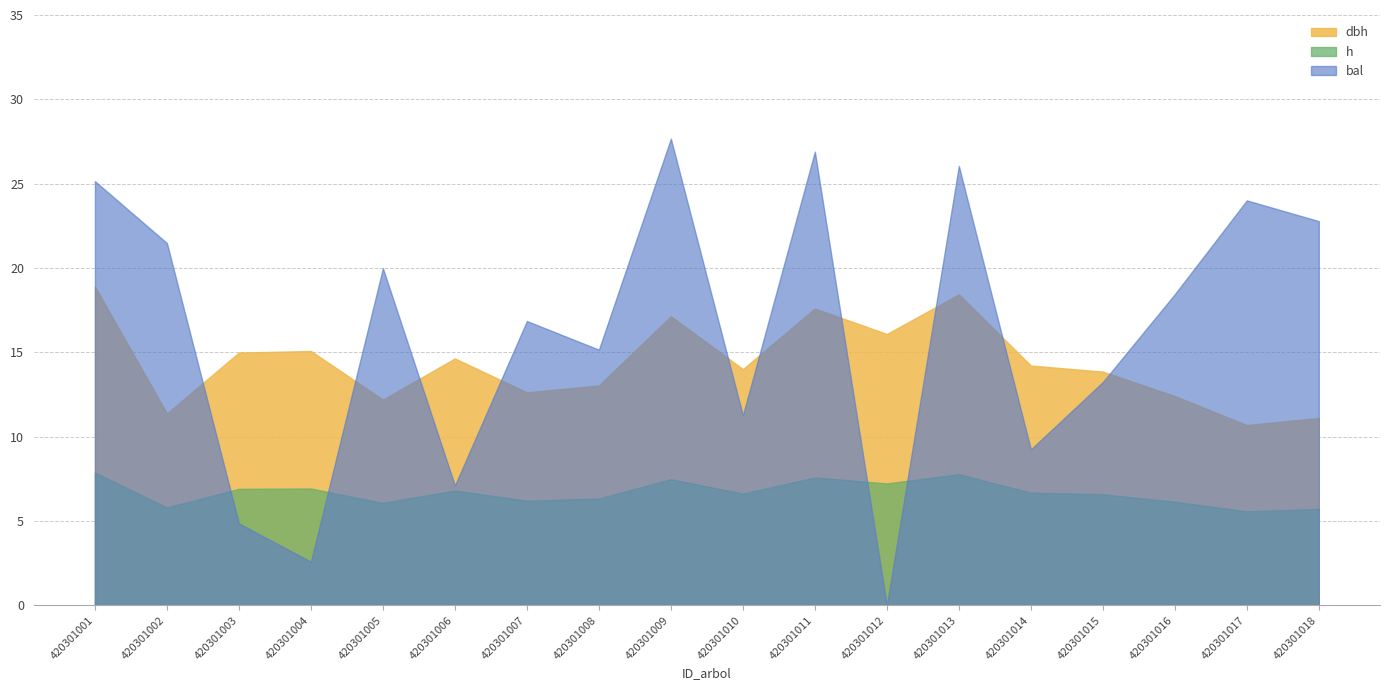

Is it true that dbh equals 14.2 at 420301014?

True